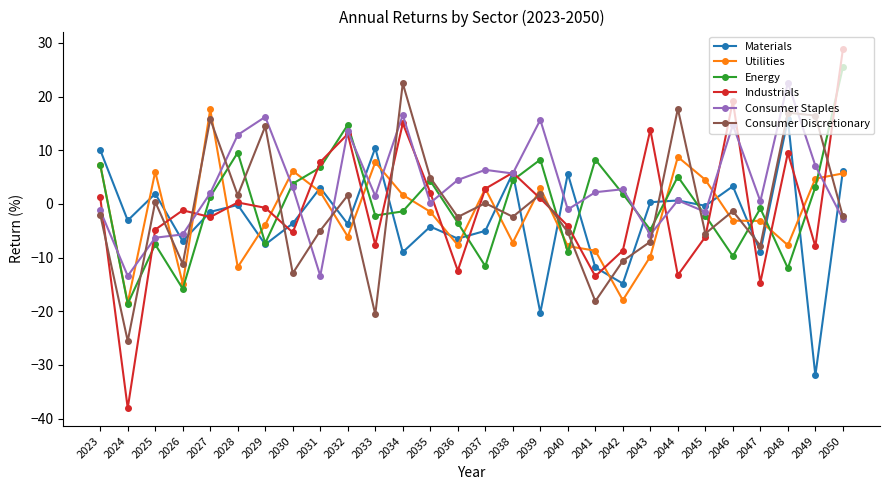

The value of Energy at 2031 is 6.8. True or false?

True